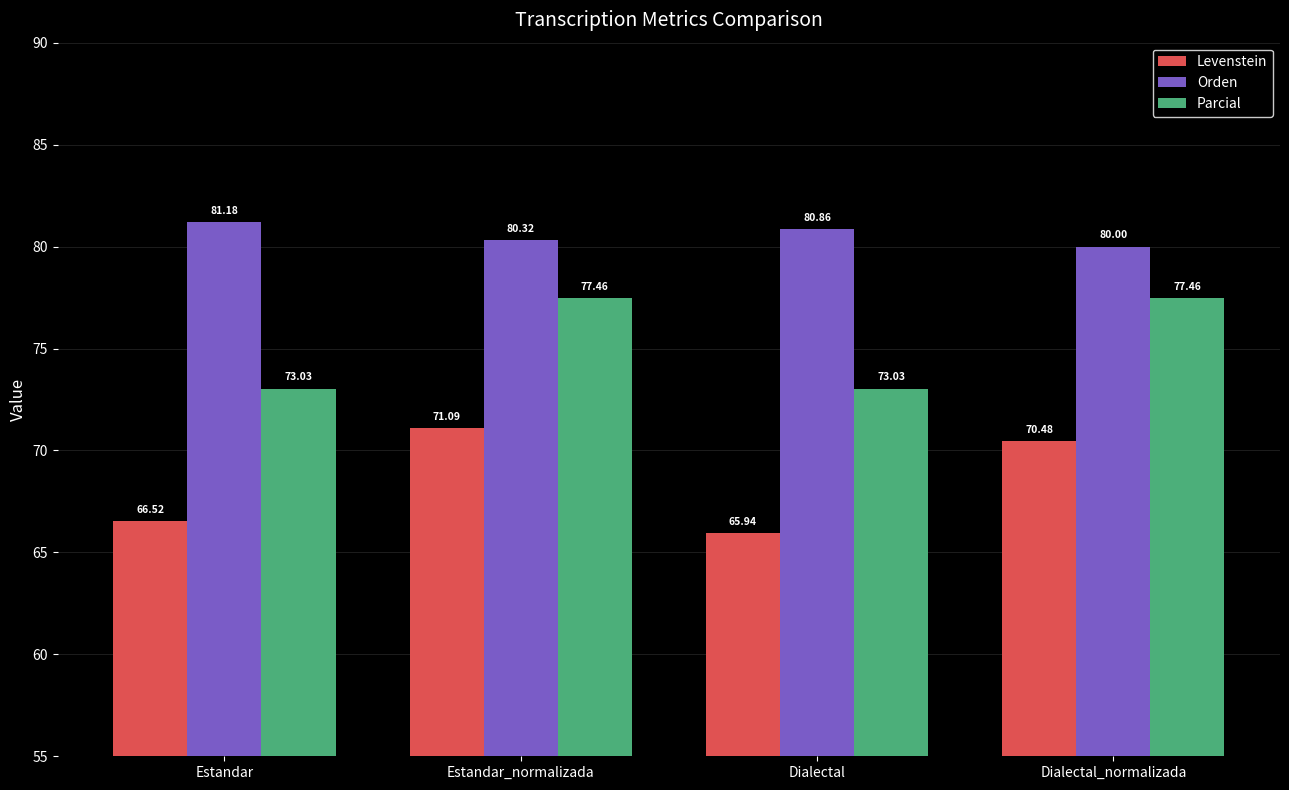

Between Estandar and Estandar_normalizada, which series saw the biggest shift?

Levenstein